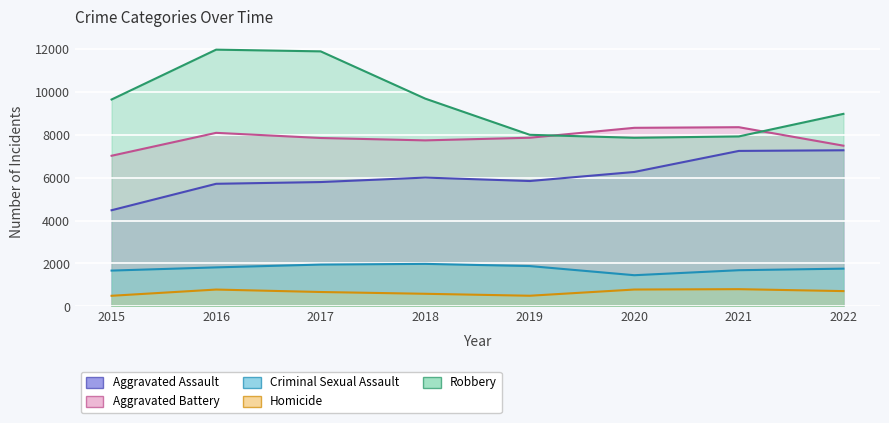

What is the smallest value displayed?

496